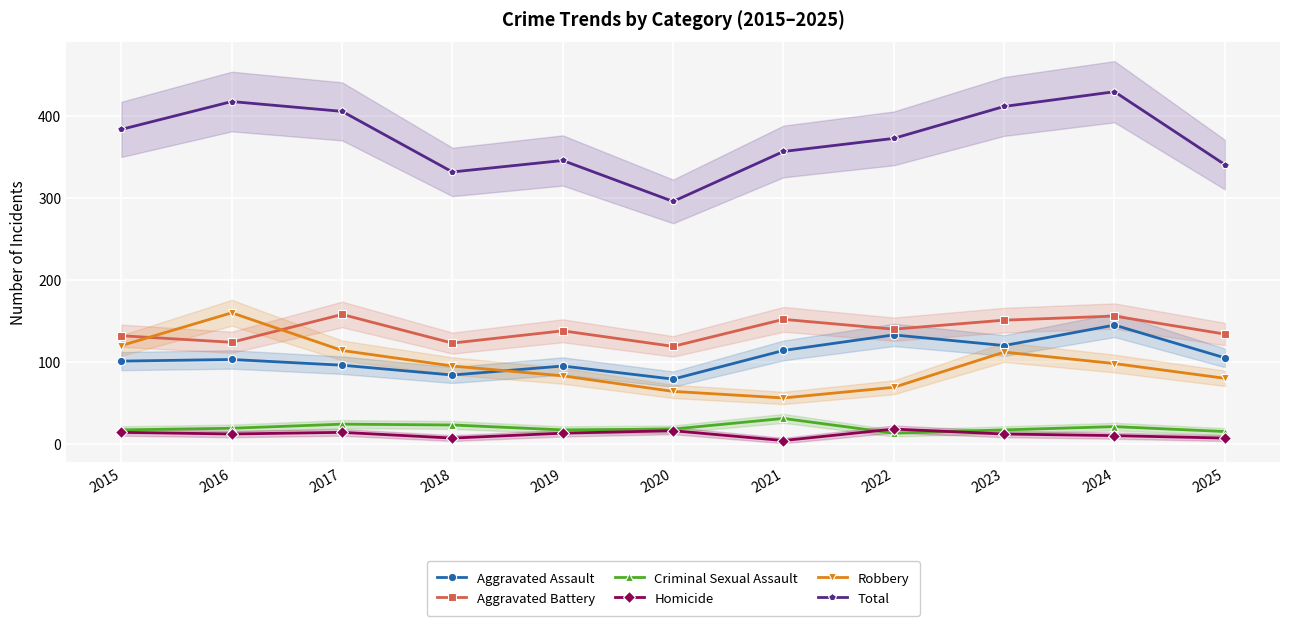

The Total series shows 160 at 2021. True or false?

False